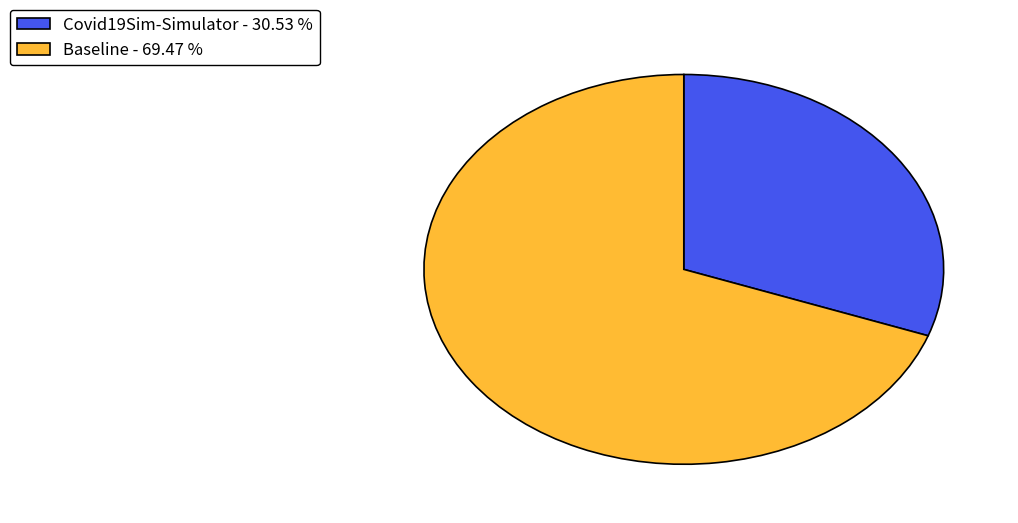

How many segments does this pie chart have?

2